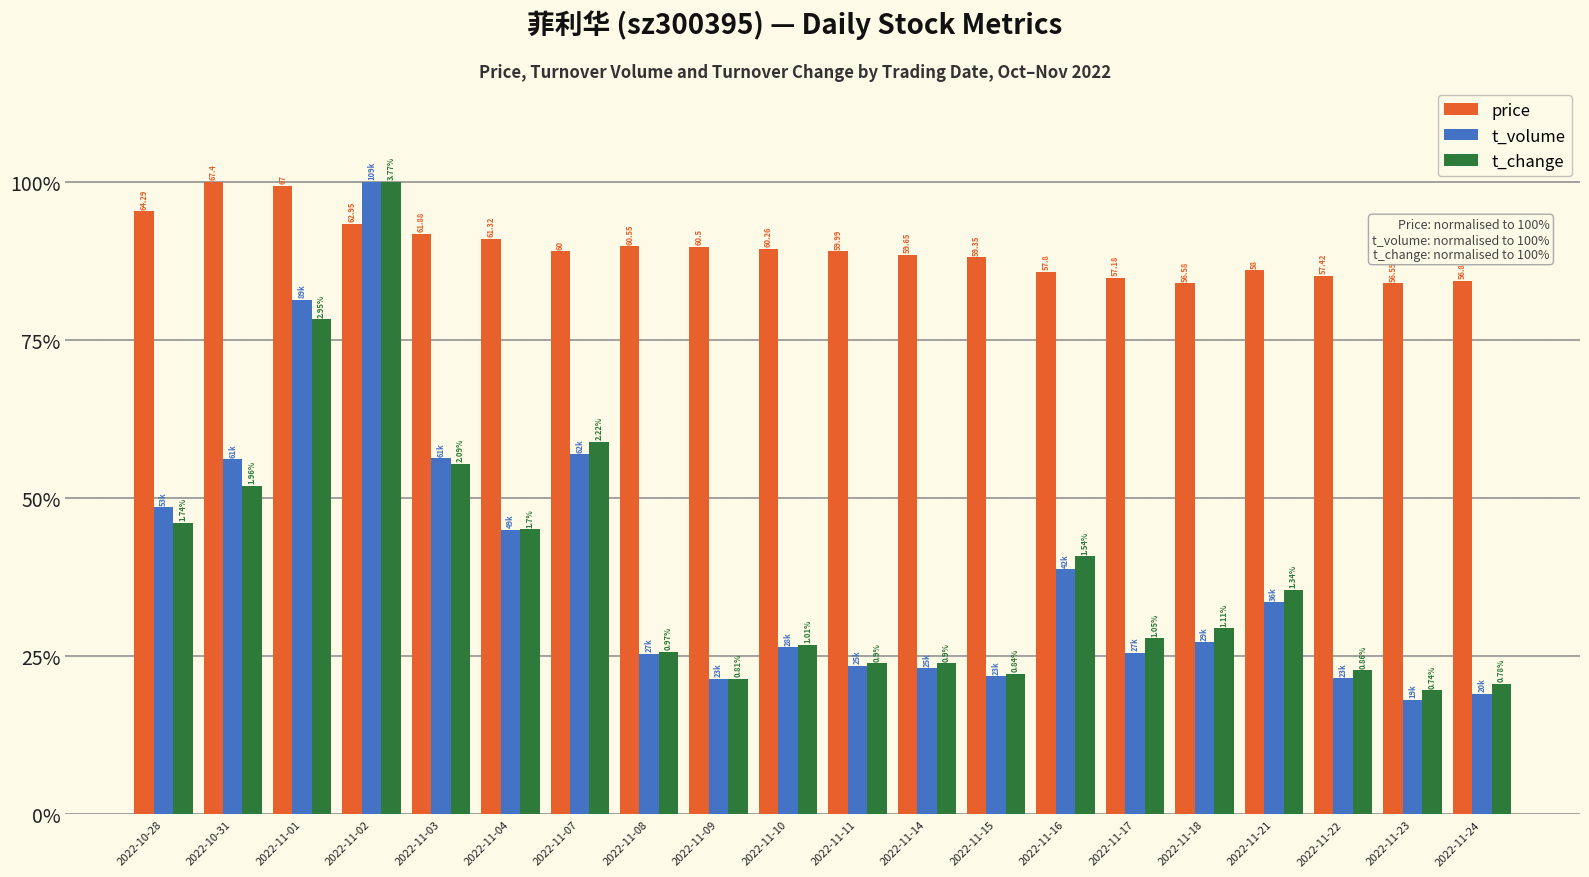

How many bars are there in total?

60